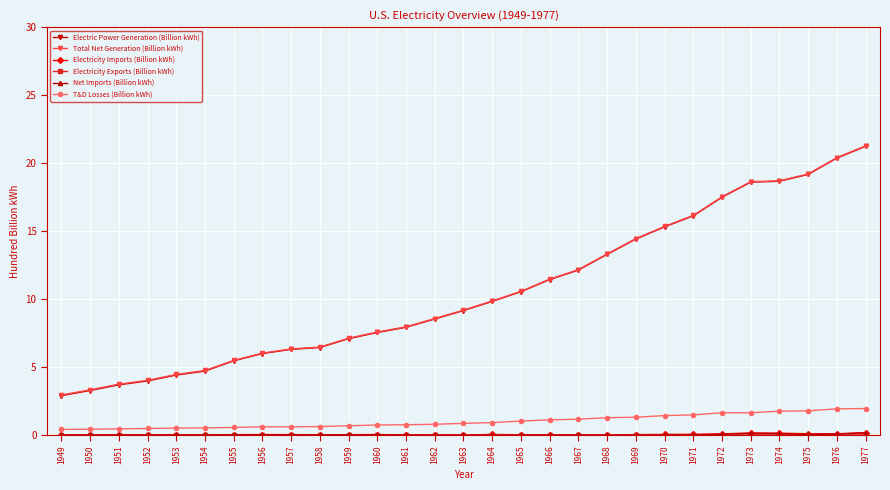

What is the greatest value displayed?

21.3